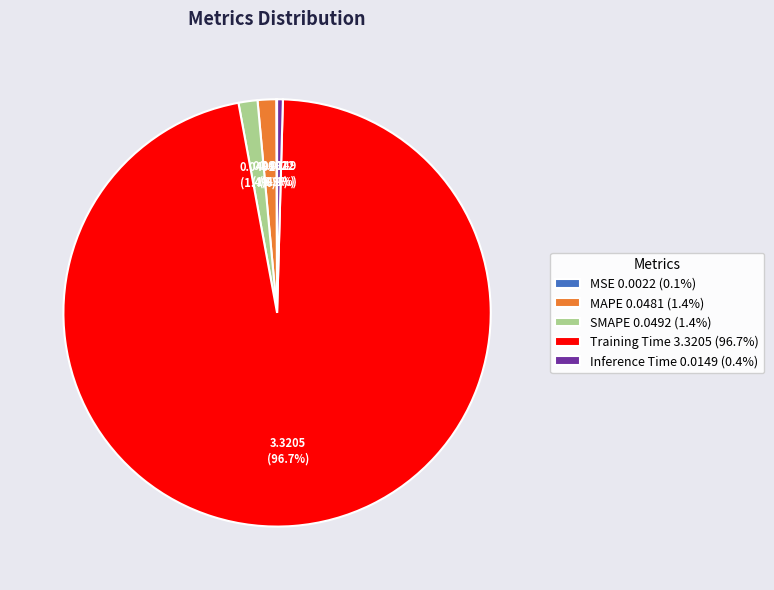

What percentage is NOT represented by SMAPE 0.0492 (1.4%)?

98.6%